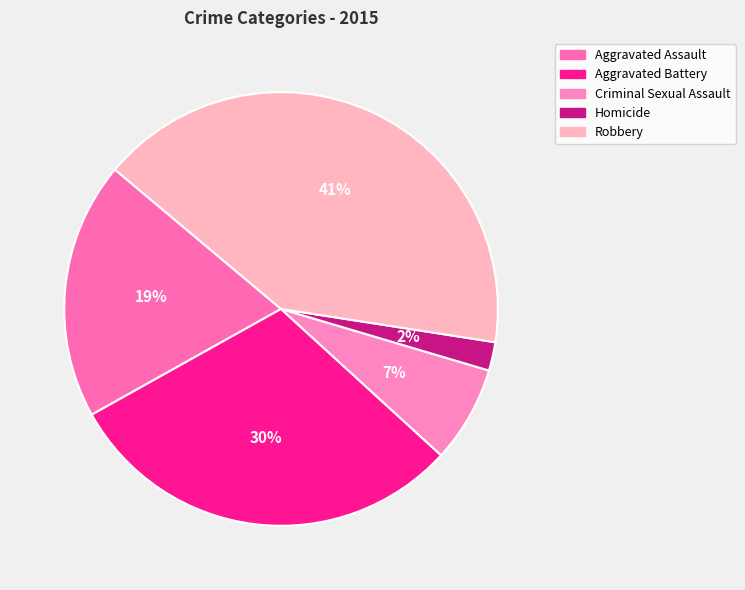

How many segments does this pie chart have?

5